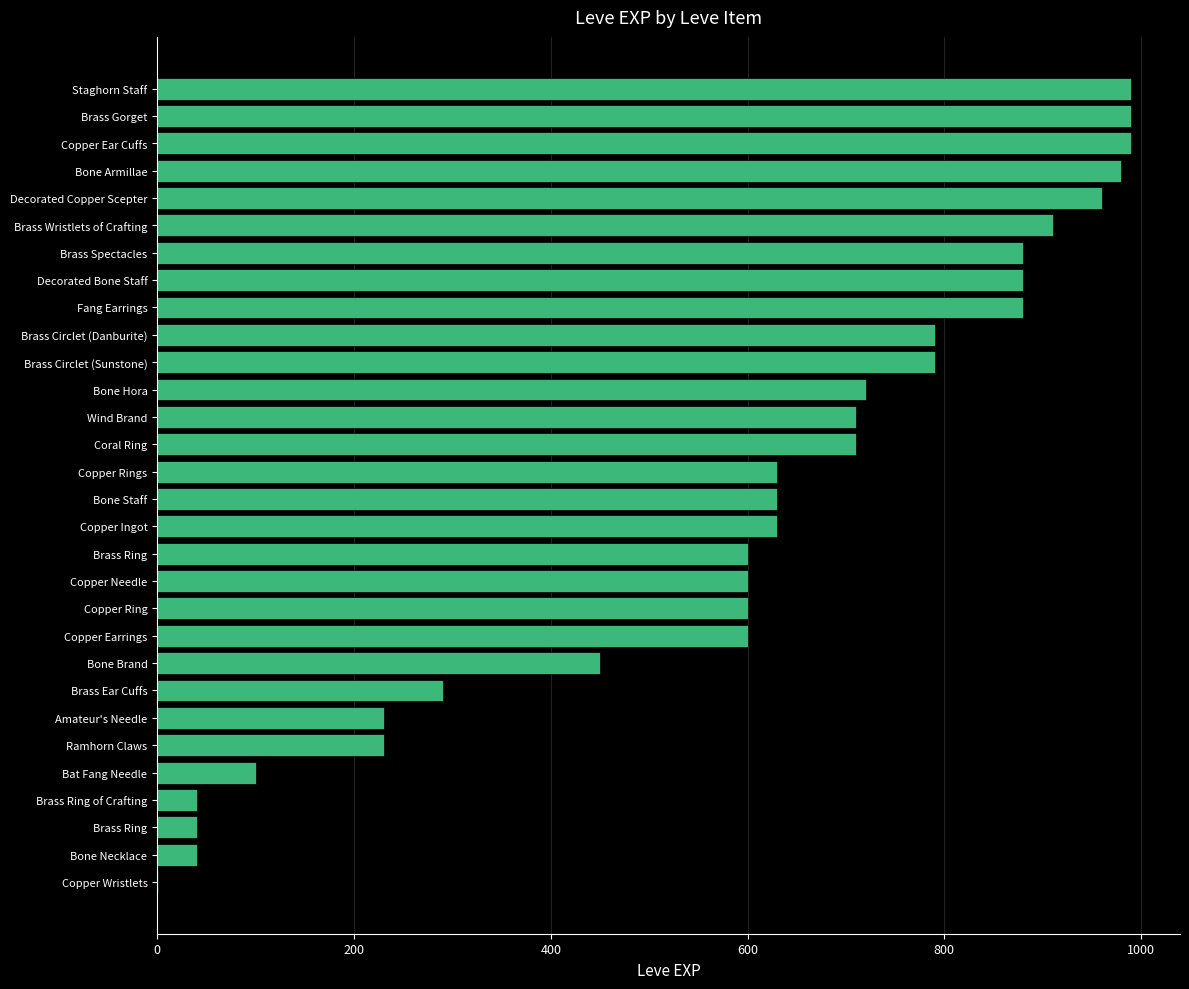

How many series are shown in this chart?

1